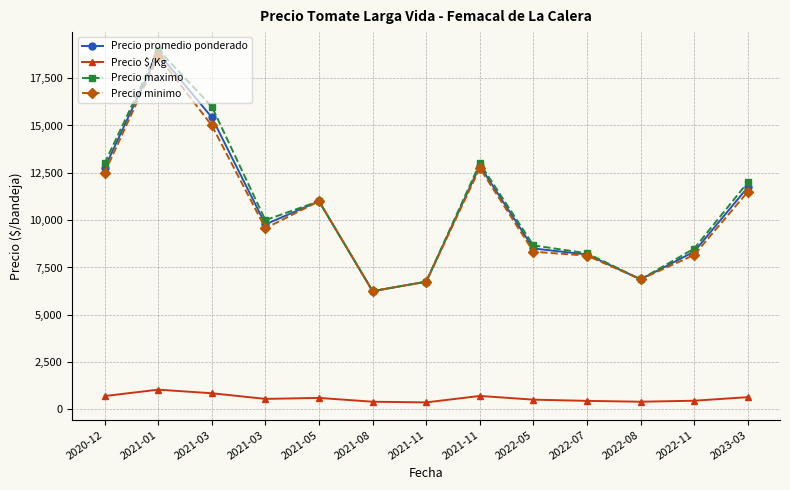

What are all the series names shown in the legend?

Precio promedio ponderado, Precio $/Kg, Precio maximo, Precio minimo